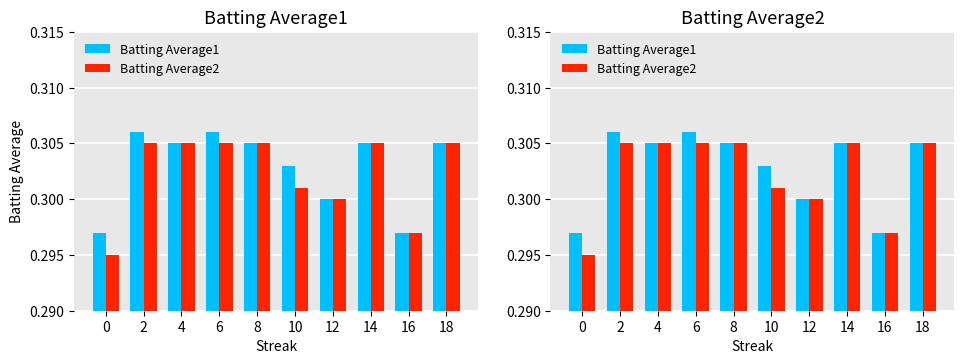

What is the average value of the Batting Average1 series?

0.3